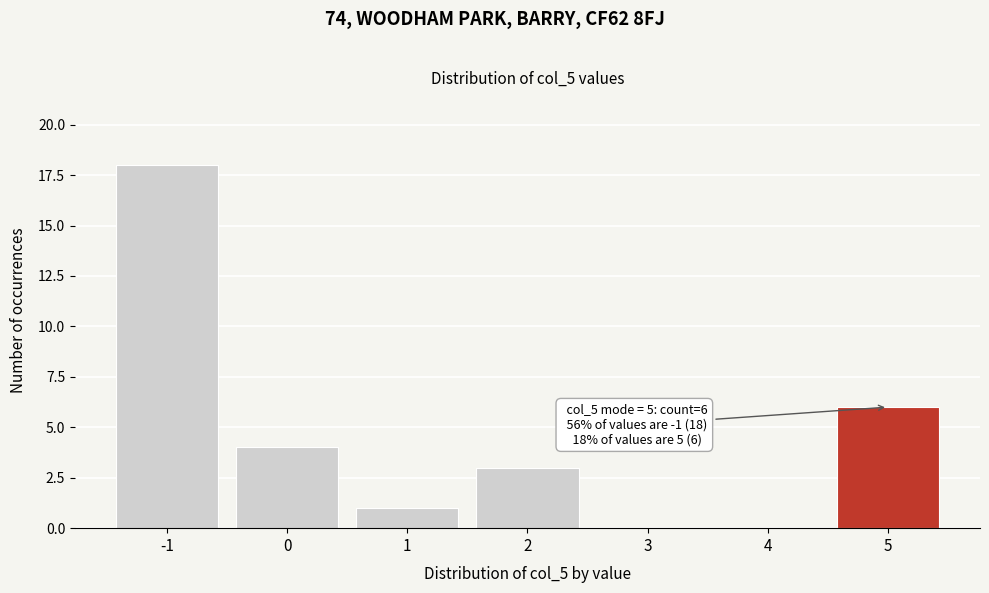

Reading left to right, transcribe all the data shown in this chart.

-1=18	0=4	1=1	2=3	3=0	4=0	5=6